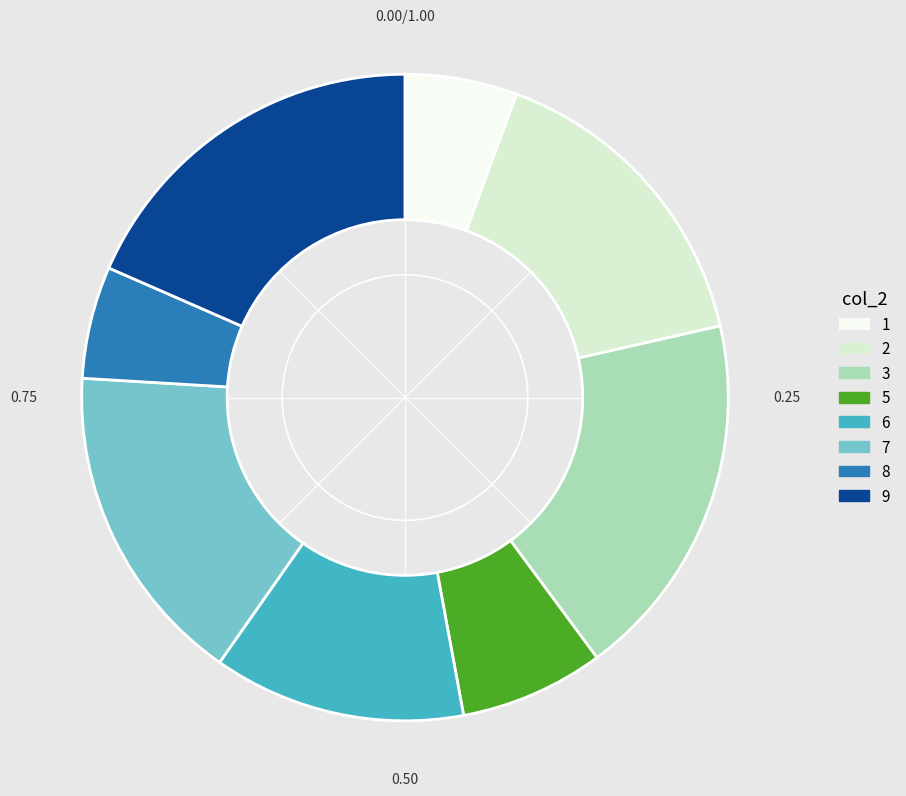

Between 9 and 6, which is larger?

9